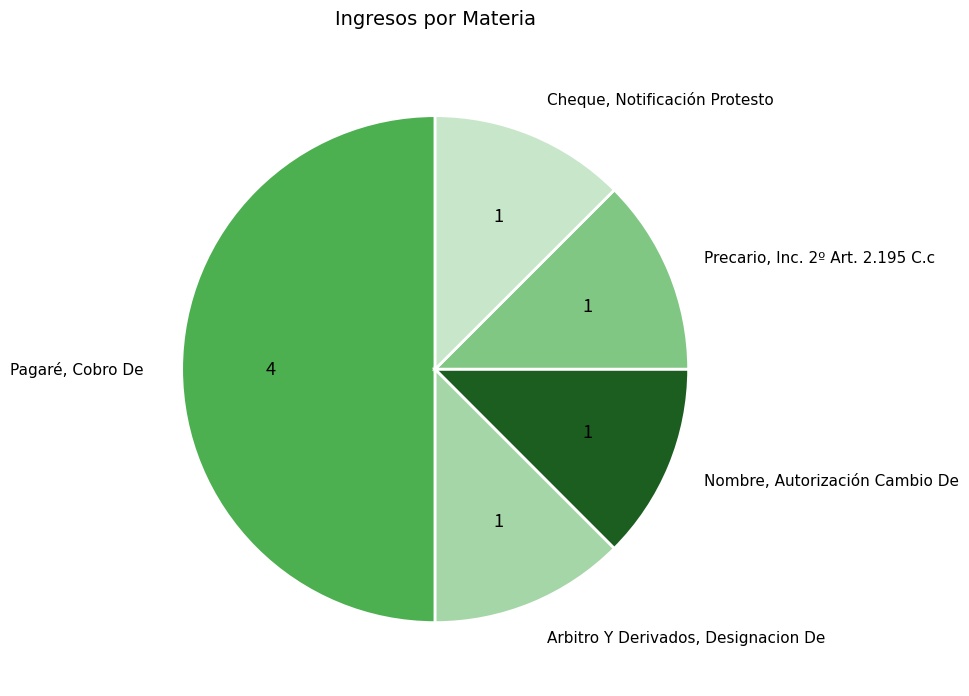

Which category has the smallest portion of the pie?

Arbitro Y Derivados, Designacion De